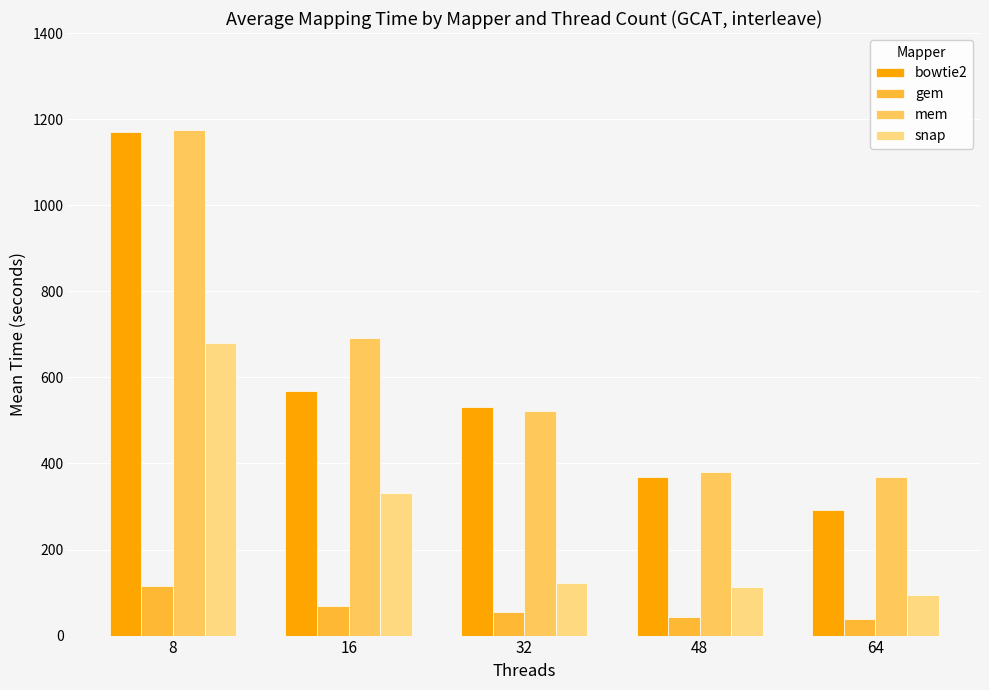

What is the difference between the highest and lowest values at 16?

621.6